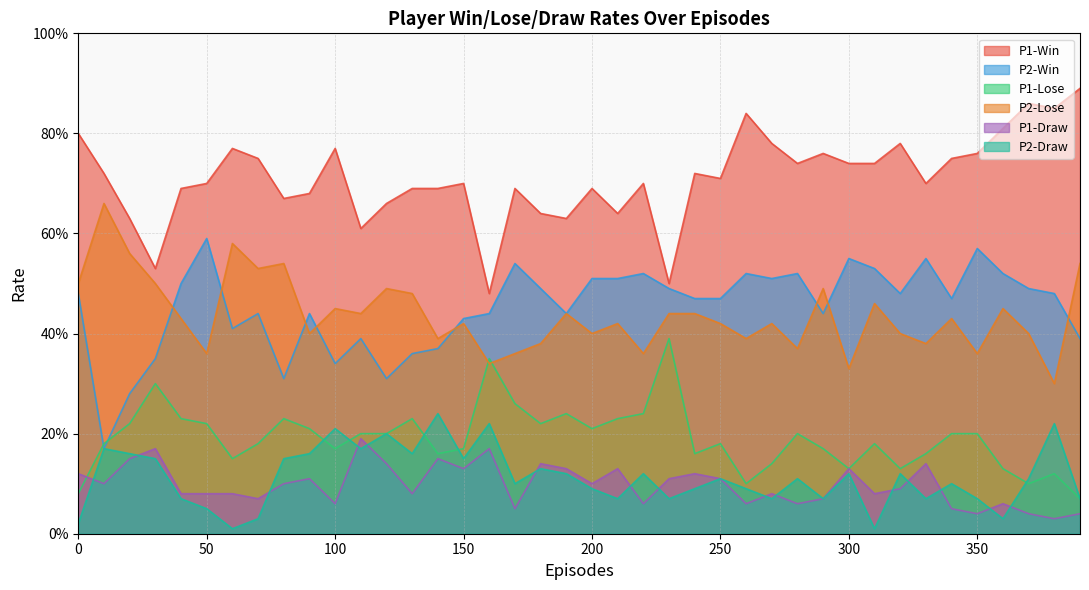

What is the difference between the second highest and minimum values in the P1-Draw series?

0.1